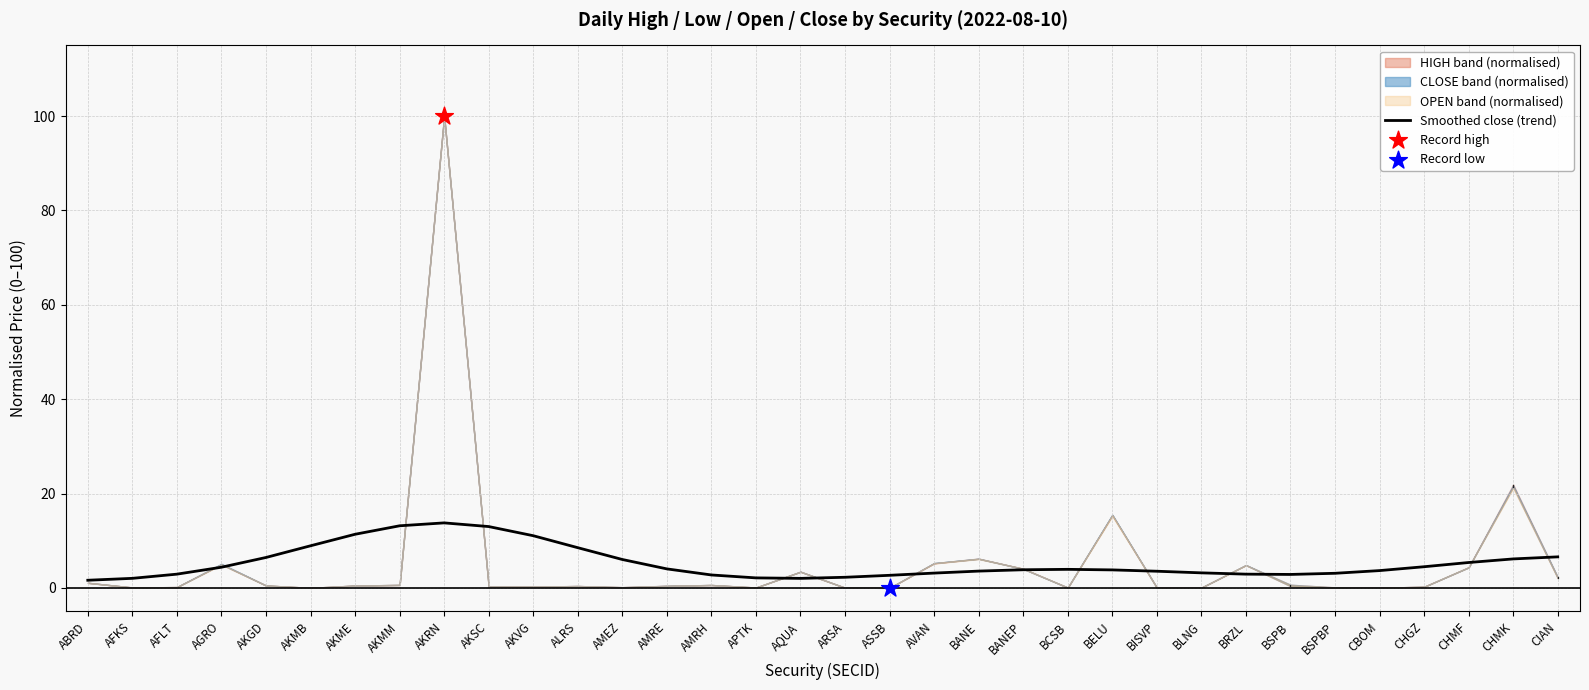

What is the change in value from BELU to CBOM?

-0.1